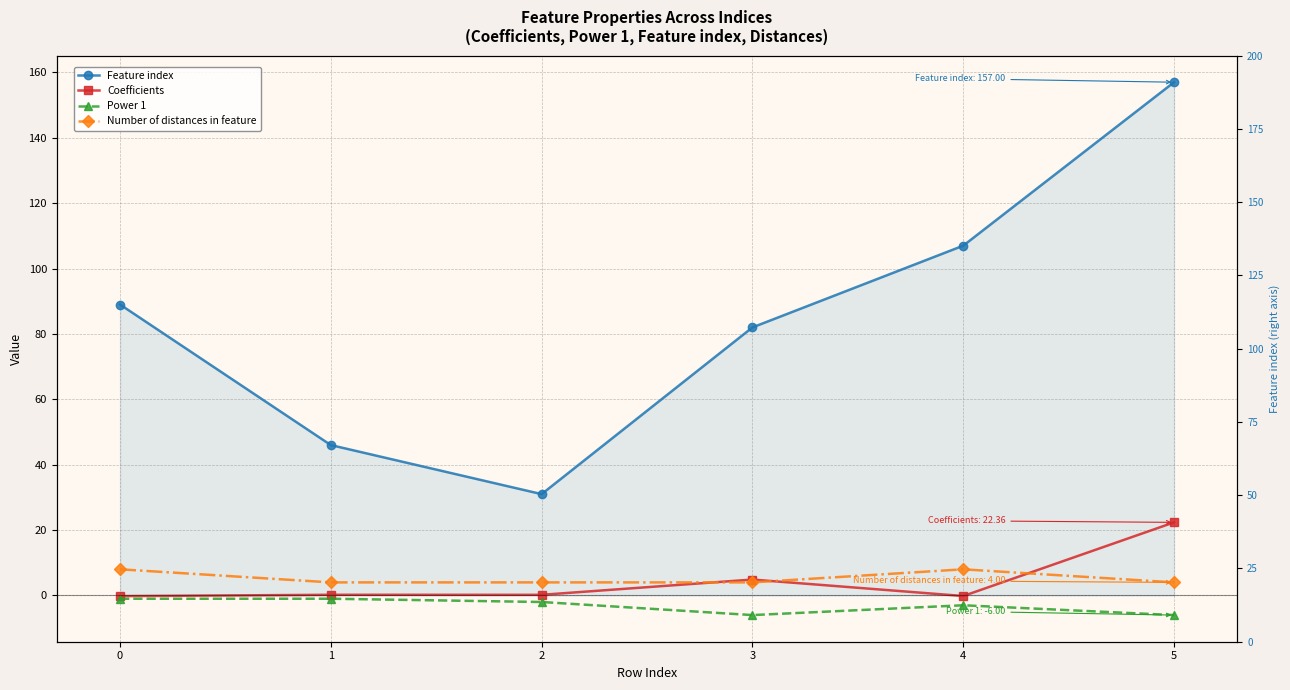

What are all the series names shown in the legend?

Feature index, Coefficients, Power 1, Number of distances in feature